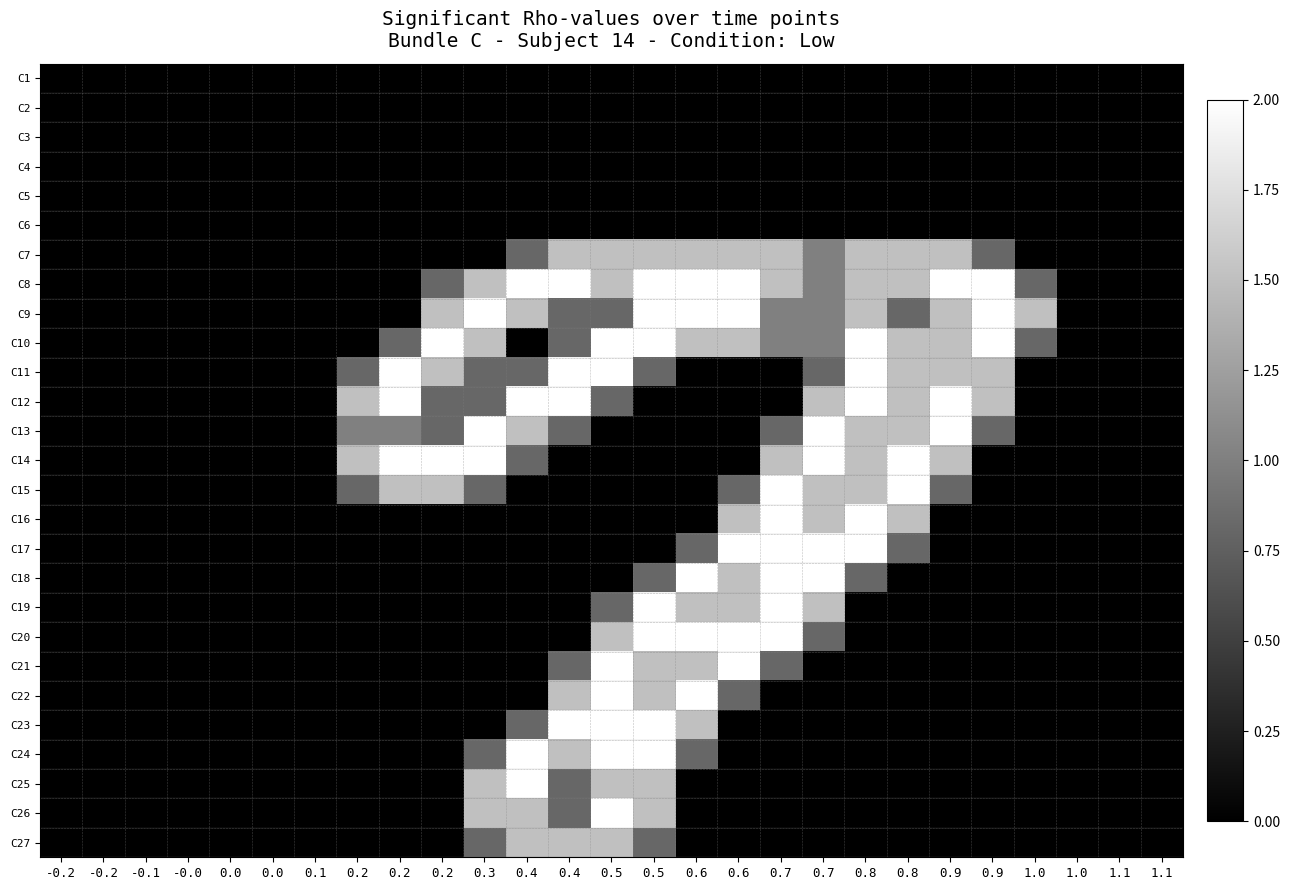

Reading left to right, transcribe all the data shown in this chart.

C1: -0.2=0.0	-0.2=0.0	-0.1=0.0	-0.0=0.0	0.0=0.0	0.0=0.0	0.1=0.0	0.2=0.0	0.2=0.0	0.2=0.0	0.3=0.0	0.4=0.0	0.4=0.0	0.5=0.0	0.5=0.0	0.6=0.0	0.6=0.0	0.7=0.0	0.7=0.0	0.8=0.0	0.8=0.0	0.9=0.0	0.9=0.0	1.0=0.0	1.0=0.0	1.1=0.0	1.1=0.0
C2: -0.2=0.0	-0.2=0.0	-0.1=0.0	-0.0=0.0	0.0=0.0	0.0=0.0	0.1=0.0	0.2=0.0	0.2=0.0	0.2=0.0	0.3=0.0	0.4=0.0	0.4=0.0	0.5=0.0	0.5=0.0	0.6=0.0	0.6=0.0	0.7=0.0	0.7=0.0	0.8=0.0	0.8=0.0	0.9=0.0	0.9=0.0	1.0=0.0	1.0=0.0	1.1=0.0	1.1=0.0
C3: -0.2=0.0	-0.2=0.0	-0.1=0.0	-0.0=0.0	0.0=0.0	0.0=0.0	0.1=0.0	0.2=0.0	0.2=0.0	0.2=0.0	0.3=0.0	0.4=0.0	0.4=0.0	0.5=0.0	0.5=0.0	0.6=0.0	0.6=0.0	0.7=0.0	0.7=0.0	0.8=0.0	0.8=0.0	0.9=0.0	0.9=0.0	1.0=0.0	1.0=0.0	1.1=0.0	1.1=0.0
C4: -0.2=0.0	-0.2=0.0	-0.1=0.0	-0.0=0.0	0.0=0.0	0.0=0.0	0.1=0.0	0.2=0.0	0.2=0.0	0.2=0.0	0.3=0.0	0.4=0.0	0.4=0.0	0.5=0.0	0.5=0.0	0.6=0.0	0.6=0.0	0.7=0.0	0.7=0.0	0.8=0.0	0.8=0.0	0.9=0.0	0.9=0.0	1.0=0.0	1.0=0.0	1.1=0.0	1.1=0.0
C5: -0.2=0.0	-0.2=0.0	-0.1=0.0	-0.0=0.0	0.0=0.0	0.0=0.0	0.1=0.0	0.2=0.0	0.2=0.0	0.2=0.0	0.3=0.0	0.4=0.0	0.4=0.0	0.5=0.0	0.5=0.0	0.6=0.0	0.6=0.0	0.7=0.0	0.7=0.0	0.8=0.0	0.8=0.0	0.9=0.0	0.9=0.0	1.0=0.0	1.0=0.0	1.1=0.0	1.1=0.0
C6: -0.2=0.0	-0.2=0.0	-0.1=0.0	-0.0=0.0	0.0=0.0	0.0=0.0	0.1=0.0	0.2=0.0	0.2=0.0	0.2=0.0	0.3=0.0	0.4=0.0	0.4=0.0	0.5=0.0	0.5=0.0	0.6=0.0	0.6=0.0	0.7=0.0	0.7=0.0	0.8=0.0	0.8=0.0	0.9=0.0	0.9=0.0	1.0=0.0	1.0=0.0	1.1=0.0	1.1=0.0
C7: -0.2=0.0	-0.2=0.0	-0.1=0.0	-0.0=0.0	0.0=0.0	0.0=0.0	0.1=0.0	0.2=0.0	0.2=0.0	0.2=0.0	0.3=0.0	0.4=0.8	0.4=1.5	0.5=1.5	0.5=1.5	0.6=1.5	0.6=1.5	0.7=1.5	0.7=1.0	0.8=1.5	0.8=1.5	0.9=1.5	0.9=0.8	1.0=0.0	1.0=0.0	1.1=0.0	1.1=0.0
C8: -0.2=0.0	-0.2=0.0	-0.1=0.0	-0.0=0.0	0.0=0.0	0.0=0.0	0.1=0.0	0.2=0.0	0.2=0.0	0.2=0.8	0.3=1.5	0.4=2.0	0.4=2.0	0.5=1.5	0.5=2.0	0.6=2.0	0.6=2.0	0.7=1.5	0.7=1.0	0.8=1.5	0.8=1.5	0.9=2.0	0.9=2.0	1.0=0.8	1.0=0.0	1.1=0.0	1.1=0.0
C9: -0.2=0.0	-0.2=0.0	-0.1=0.0	-0.0=0.0	0.0=0.0	0.0=0.0	0.1=0.0	0.2=0.0	0.2=0.0	0.2=1.5	0.3=2.0	0.4=1.5	0.4=0.8	0.5=0.8	0.5=2.0	0.6=2.0	0.6=2.0	0.7=1.0	0.7=1.0	0.8=1.5	0.8=0.8	0.9=1.5	0.9=2.0	1.0=1.5	1.0=0.0	1.1=0.0	1.1=0.0
C10: -0.2=0.0	-0.2=0.0	-0.1=0.0	-0.0=0.0	0.0=0.0	0.0=0.0	0.1=0.0	0.2=0.0	0.2=0.8	0.2=2.0	0.3=1.5	0.4=0.0	0.4=0.8	0.5=2.0	0.5=2.0	0.6=1.5	0.6=1.5	0.7=1.0	0.7=1.0	0.8=2.0	0.8=1.5	0.9=1.5	0.9=2.0	1.0=0.8	1.0=0.0	1.1=0.0	1.1=0.0
C11: -0.2=0.0	-0.2=0.0	-0.1=0.0	-0.0=0.0	0.0=0.0	0.0=0.0	0.1=0.0	0.2=0.8	0.2=2.0	0.2=1.5	0.3=0.8	0.4=0.8	0.4=2.0	0.5=2.0	0.5=0.8	0.6=0.0	0.6=0.0	0.7=0.0	0.7=0.8	0.8=2.0	0.8=1.5	0.9=1.5	0.9=1.5	1.0=0.0	1.0=0.0	1.1=0.0	1.1=0.0
C12: -0.2=0.0	-0.2=0.0	-0.1=0.0	-0.0=0.0	0.0=0.0	0.0=0.0	0.1=0.0	0.2=1.5	0.2=2.0	0.2=0.8	0.3=0.8	0.4=2.0	0.4=2.0	0.5=0.8	0.5=0.0	0.6=0.0	0.6=0.0	0.7=0.0	0.7=1.5	0.8=2.0	0.8=1.5	0.9=2.0	0.9=1.5	1.0=0.0	1.0=0.0	1.1=0.0	1.1=0.0
C13: -0.2=0.0	-0.2=0.0	-0.1=0.0	-0.0=0.0	0.0=0.0	0.0=0.0	0.1=0.0	0.2=1.0	0.2=1.0	0.2=0.8	0.3=2.0	0.4=1.5	0.4=0.8	0.5=0.0	0.5=0.0	0.6=0.0	0.6=0.0	0.7=0.8	0.7=2.0	0.8=1.5	0.8=1.5	0.9=2.0	0.9=0.8	1.0=0.0	1.0=0.0	1.1=0.0	1.1=0.0
C14: -0.2=0.0	-0.2=0.0	-0.1=0.0	-0.0=0.0	0.0=0.0	0.0=0.0	0.1=0.0	0.2=1.5	0.2=2.0	0.2=2.0	0.3=2.0	0.4=0.8	0.4=0.0	0.5=0.0	0.5=0.0	0.6=0.0	0.6=0.0	0.7=1.5	0.7=2.0	0.8=1.5	0.8=2.0	0.9=1.5	0.9=0.0	1.0=0.0	1.0=0.0	1.1=0.0	1.1=0.0
C15: -0.2=0.0	-0.2=0.0	-0.1=0.0	-0.0=0.0	0.0=0.0	0.0=0.0	0.1=0.0	0.2=0.8	0.2=1.5	0.2=1.5	0.3=0.8	0.4=0.0	0.4=0.0	0.5=0.0	0.5=0.0	0.6=0.0	0.6=0.8	0.7=2.0	0.7=1.5	0.8=1.5	0.8=2.0	0.9=0.8	0.9=0.0	1.0=0.0	1.0=0.0	1.1=0.0	1.1=0.0
C16: -0.2=0.0	-0.2=0.0	-0.1=0.0	-0.0=0.0	0.0=0.0	0.0=0.0	0.1=0.0	0.2=0.0	0.2=0.0	0.2=0.0	0.3=0.0	0.4=0.0	0.4=0.0	0.5=0.0	0.5=0.0	0.6=0.0	0.6=1.5	0.7=2.0	0.7=1.5	0.8=2.0	0.8=1.5	0.9=0.0	0.9=0.0	1.0=0.0	1.0=0.0	1.1=0.0	1.1=0.0
C17: -0.2=0.0	-0.2=0.0	-0.1=0.0	-0.0=0.0	0.0=0.0	0.0=0.0	0.1=0.0	0.2=0.0	0.2=0.0	0.2=0.0	0.3=0.0	0.4=0.0	0.4=0.0	0.5=0.0	0.5=0.0	0.6=0.8	0.6=2.0	0.7=2.0	0.7=2.0	0.8=2.0	0.8=0.8	0.9=0.0	0.9=0.0	1.0=0.0	1.0=0.0	1.1=0.0	1.1=0.0
C18: -0.2=0.0	-0.2=0.0	-0.1=0.0	-0.0=0.0	0.0=0.0	0.0=0.0	0.1=0.0	0.2=0.0	0.2=0.0	0.2=0.0	0.3=0.0	0.4=0.0	0.4=0.0	0.5=0.0	0.5=0.8	0.6=2.0	0.6=1.5	0.7=2.0	0.7=2.0	0.8=0.8	0.8=0.0	0.9=0.0	0.9=0.0	1.0=0.0	1.0=0.0	1.1=0.0	1.1=0.0
C19: -0.2=0.0	-0.2=0.0	-0.1=0.0	-0.0=0.0	0.0=0.0	0.0=0.0	0.1=0.0	0.2=0.0	0.2=0.0	0.2=0.0	0.3=0.0	0.4=0.0	0.4=0.0	0.5=0.8	0.5=2.0	0.6=1.5	0.6=1.5	0.7=2.0	0.7=1.5	0.8=0.0	0.8=0.0	0.9=0.0	0.9=0.0	1.0=0.0	1.0=0.0	1.1=0.0	1.1=0.0
C20: -0.2=0.0	-0.2=0.0	-0.1=0.0	-0.0=0.0	0.0=0.0	0.0=0.0	0.1=0.0	0.2=0.0	0.2=0.0	0.2=0.0	0.3=0.0	0.4=0.0	0.4=0.0	0.5=1.5	0.5=2.0	0.6=2.0	0.6=2.0	0.7=2.0	0.7=0.8	0.8=0.0	0.8=0.0	0.9=0.0	0.9=0.0	1.0=0.0	1.0=0.0	1.1=0.0	1.1=0.0
C21: -0.2=0.0	-0.2=0.0	-0.1=0.0	-0.0=0.0	0.0=0.0	0.0=0.0	0.1=0.0	0.2=0.0	0.2=0.0	0.2=0.0	0.3=0.0	0.4=0.0	0.4=0.8	0.5=2.0	0.5=1.5	0.6=1.5	0.6=2.0	0.7=0.8	0.7=0.0	0.8=0.0	0.8=0.0	0.9=0.0	0.9=0.0	1.0=0.0	1.0=0.0	1.1=0.0	1.1=0.0
C22: -0.2=0.0	-0.2=0.0	-0.1=0.0	-0.0=0.0	0.0=0.0	0.0=0.0	0.1=0.0	0.2=0.0	0.2=0.0	0.2=0.0	0.3=0.0	0.4=0.0	0.4=1.5	0.5=2.0	0.5=1.5	0.6=2.0	0.6=0.8	0.7=0.0	0.7=0.0	0.8=0.0	0.8=0.0	0.9=0.0	0.9=0.0	1.0=0.0	1.0=0.0	1.1=0.0	1.1=0.0
C23: -0.2=0.0	-0.2=0.0	-0.1=0.0	-0.0=0.0	0.0=0.0	0.0=0.0	0.1=0.0	0.2=0.0	0.2=0.0	0.2=0.0	0.3=0.0	0.4=0.8	0.4=2.0	0.5=2.0	0.5=2.0	0.6=1.5	0.6=0.0	0.7=0.0	0.7=0.0	0.8=0.0	0.8=0.0	0.9=0.0	0.9=0.0	1.0=0.0	1.0=0.0	1.1=0.0	1.1=0.0
C24: -0.2=0.0	-0.2=0.0	-0.1=0.0	-0.0=0.0	0.0=0.0	0.0=0.0	0.1=0.0	0.2=0.0	0.2=0.0	0.2=0.0	0.3=0.8	0.4=2.0	0.4=1.5	0.5=2.0	0.5=2.0	0.6=0.8	0.6=0.0	0.7=0.0	0.7=0.0	0.8=0.0	0.8=0.0	0.9=0.0	0.9=0.0	1.0=0.0	1.0=0.0	1.1=0.0	1.1=0.0
C25: -0.2=0.0	-0.2=0.0	-0.1=0.0	-0.0=0.0	0.0=0.0	0.0=0.0	0.1=0.0	0.2=0.0	0.2=0.0	0.2=0.0	0.3=1.5	0.4=2.0	0.4=0.8	0.5=1.5	0.5=1.5	0.6=0.0	0.6=0.0	0.7=0.0	0.7=0.0	0.8=0.0	0.8=0.0	0.9=0.0	0.9=0.0	1.0=0.0	1.0=0.0	1.1=0.0	1.1=0.0
C26: -0.2=0.0	-0.2=0.0	-0.1=0.0	-0.0=0.0	0.0=0.0	0.0=0.0	0.1=0.0	0.2=0.0	0.2=0.0	0.2=0.0	0.3=1.5	0.4=1.5	0.4=0.8	0.5=2.0	0.5=1.5	0.6=0.0	0.6=0.0	0.7=0.0	0.7=0.0	0.8=0.0	0.8=0.0	0.9=0.0	0.9=0.0	1.0=0.0	1.0=0.0	1.1=0.0	1.1=0.0
C27: -0.2=0.0	-0.2=0.0	-0.1=0.0	-0.0=0.0	0.0=0.0	0.0=0.0	0.1=0.0	0.2=0.0	0.2=0.0	0.2=0.0	0.3=0.8	0.4=1.5	0.4=1.5	0.5=1.5	0.5=0.8	0.6=0.0	0.6=0.0	0.7=0.0	0.7=0.0	0.8=0.0	0.8=0.0	0.9=0.0	0.9=0.0	1.0=0.0	1.0=0.0	1.1=0.0	1.1=0.0